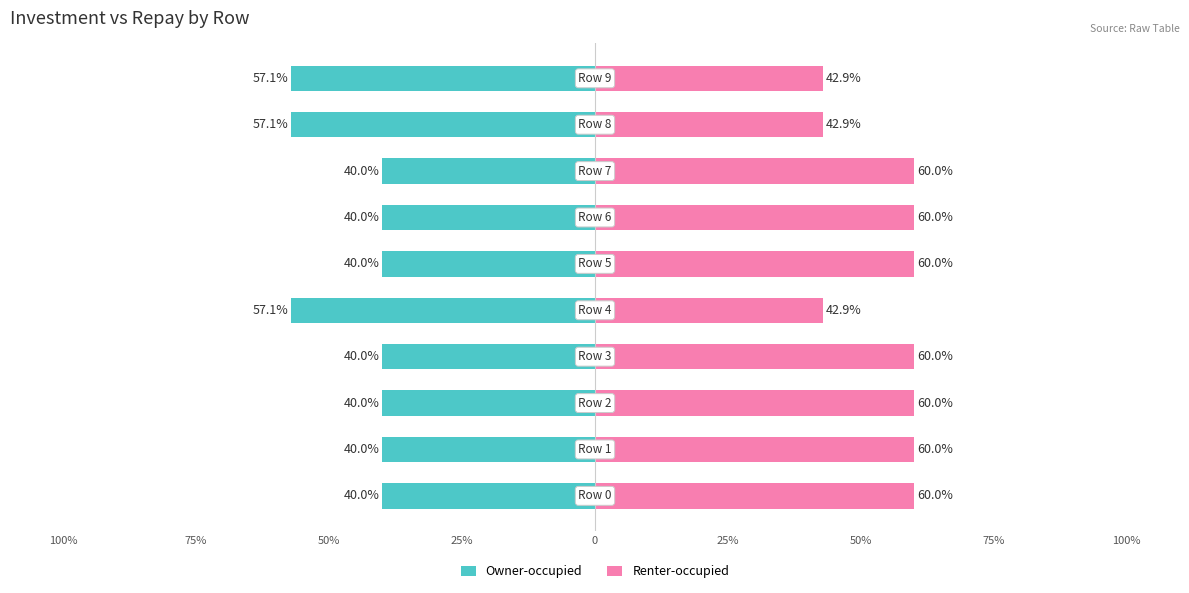

What is the lowest value of the Owner-occupied series?

-57.1